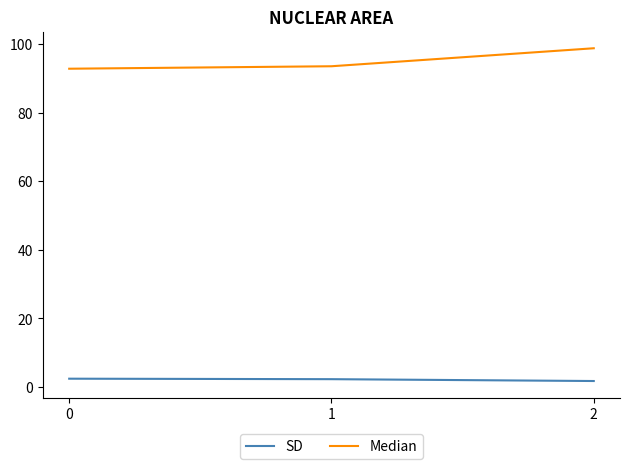

List the series in order of their peak value, lowest first.

SD, Median